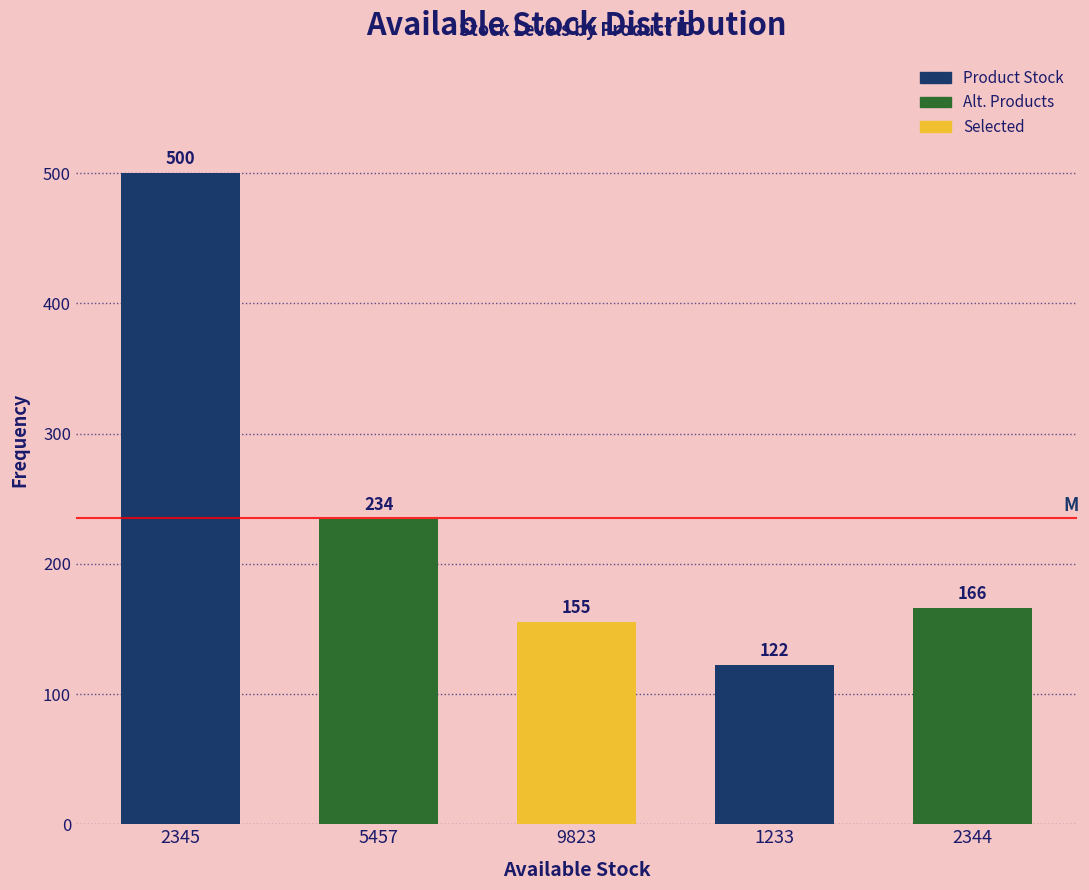

Reading right to left, extract all data points from this chart.

166	122	155	234	500